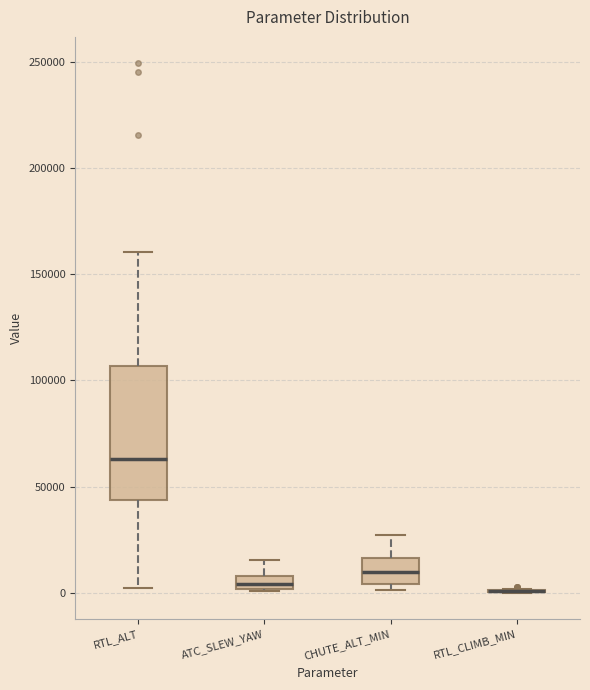

Where is the upper edge of the box for CHUTE_ALT_MIN on the y-axis? The values are not printed on the chart, so give them approximately, as read against the axis.

15000